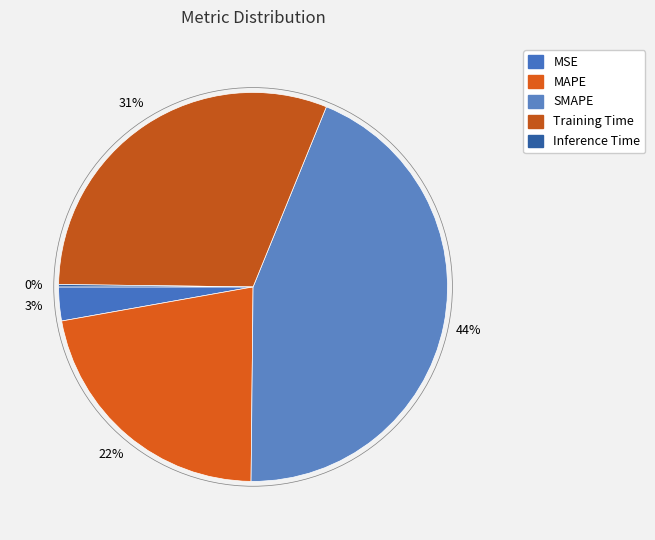

The MAPE slice represents 22% of the pie. True or false?

True